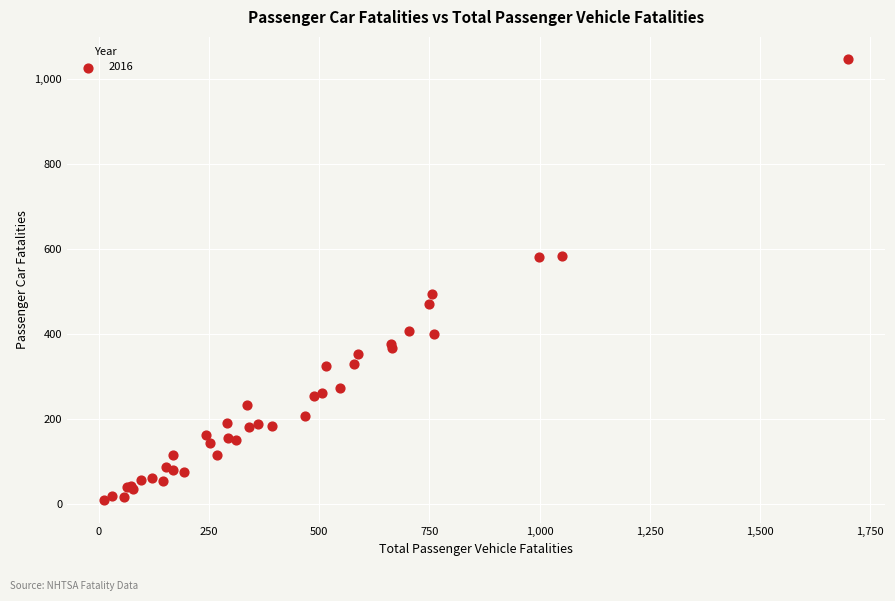

What Y value in the scatter plot is closest to 528?

494